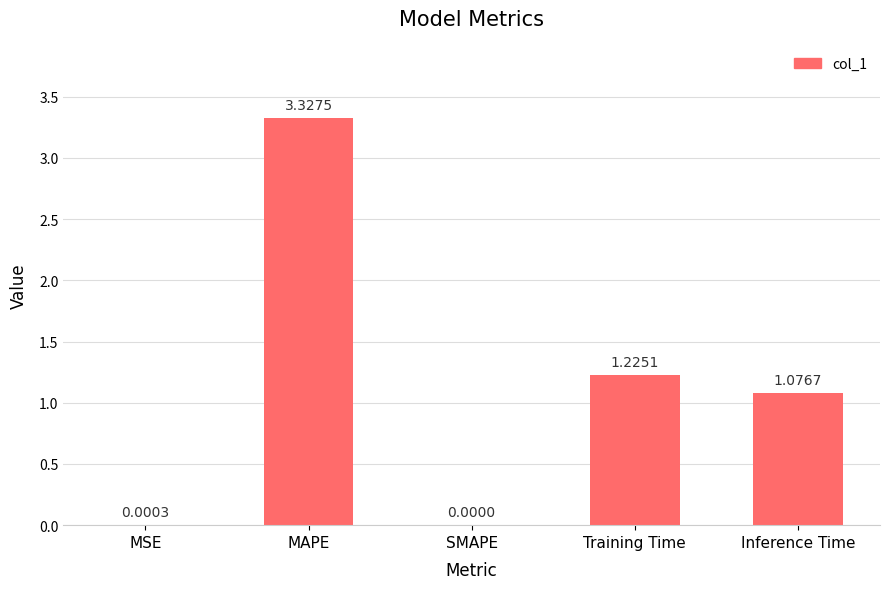

What is the sum of the values at MAPE and Inference Time?

4.4